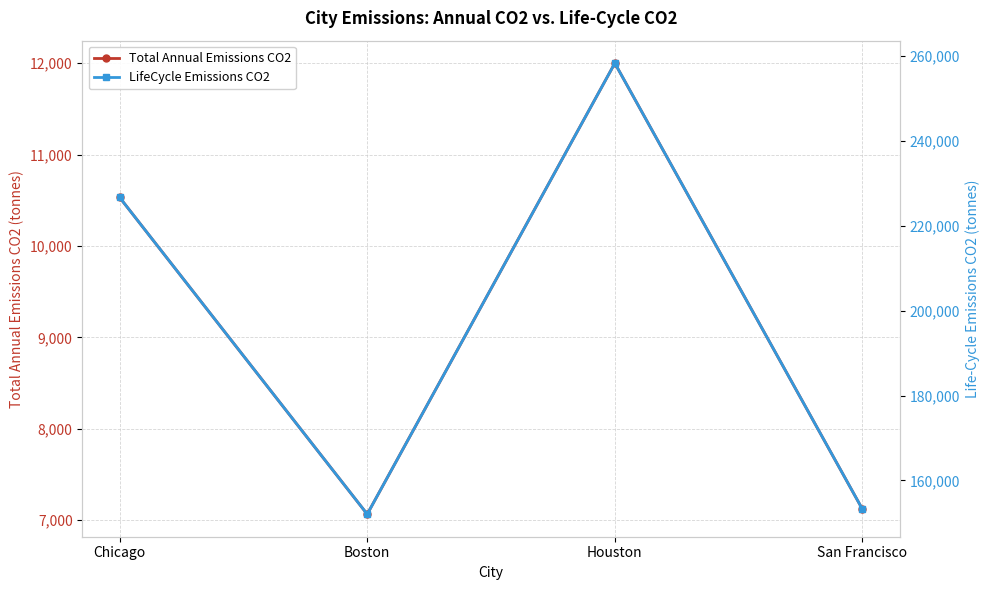

True or false: Total Annual Emissions CO2 and LifeCycle Emissions CO2 intersect in this chart.

False